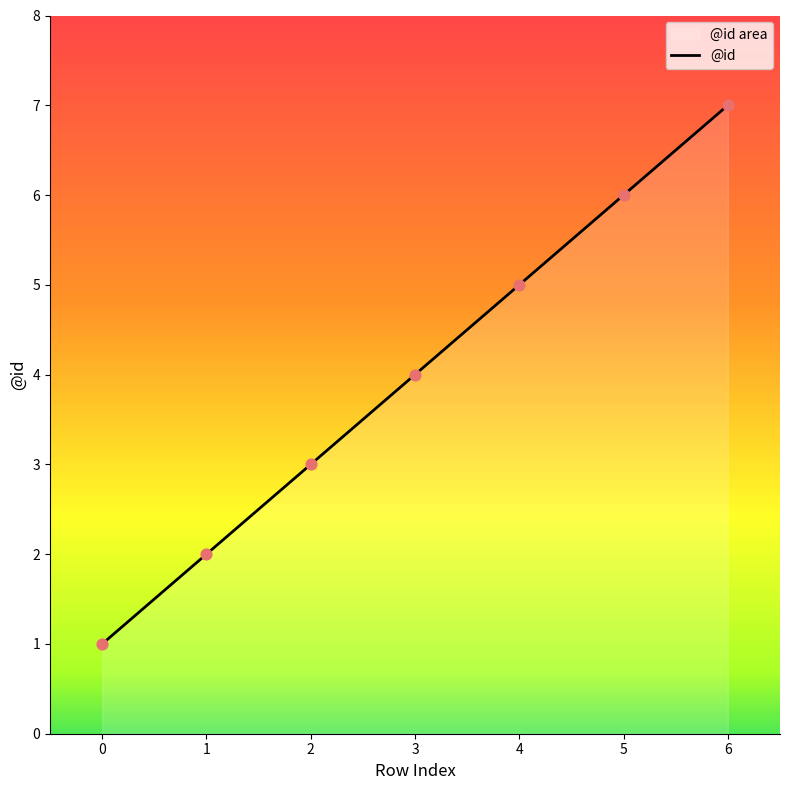

Approximately how many times larger is the value at 5 compared to 0?

6.0